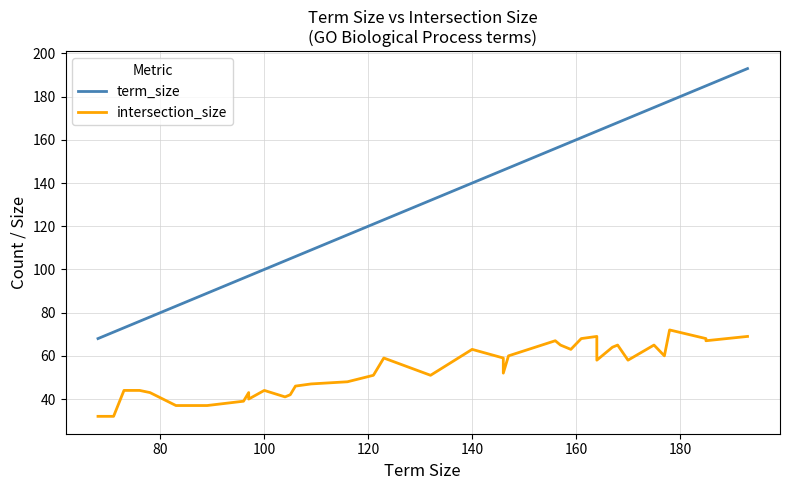

How many lines are shown in the chart?

2